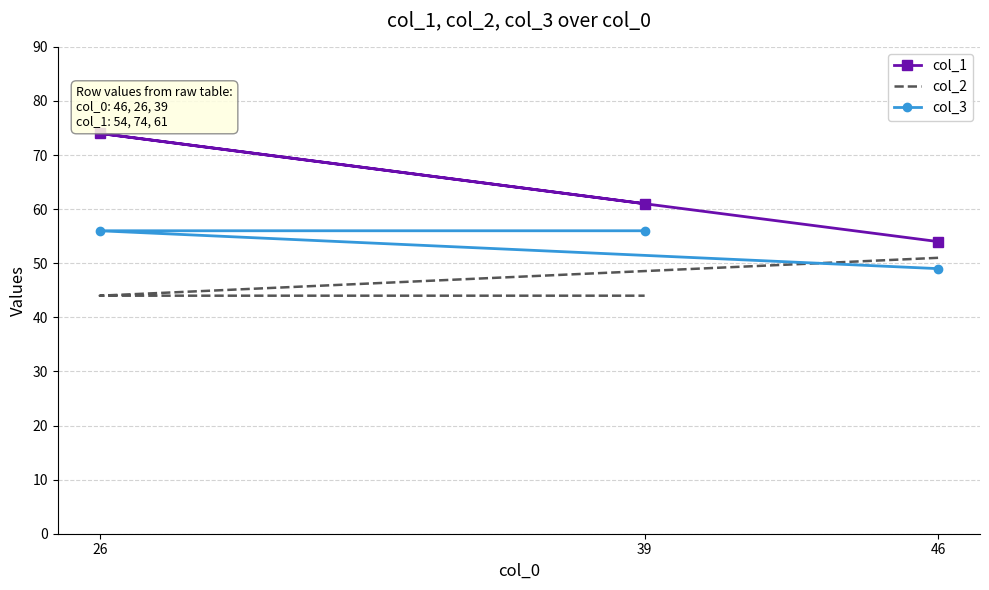

Where is col_3 nearest to the value 52?

46